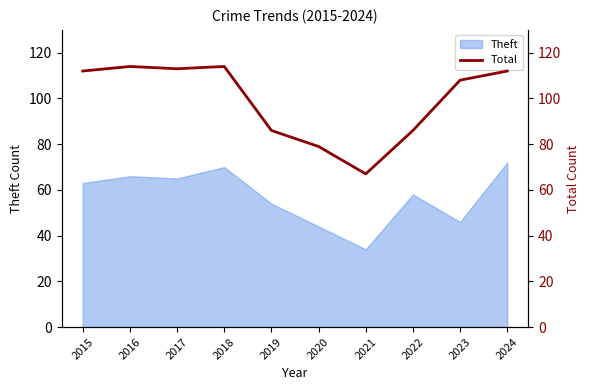

Reading left to right, extract all data points from this chart.

112	114	113	114	86	79	67	86	108	112